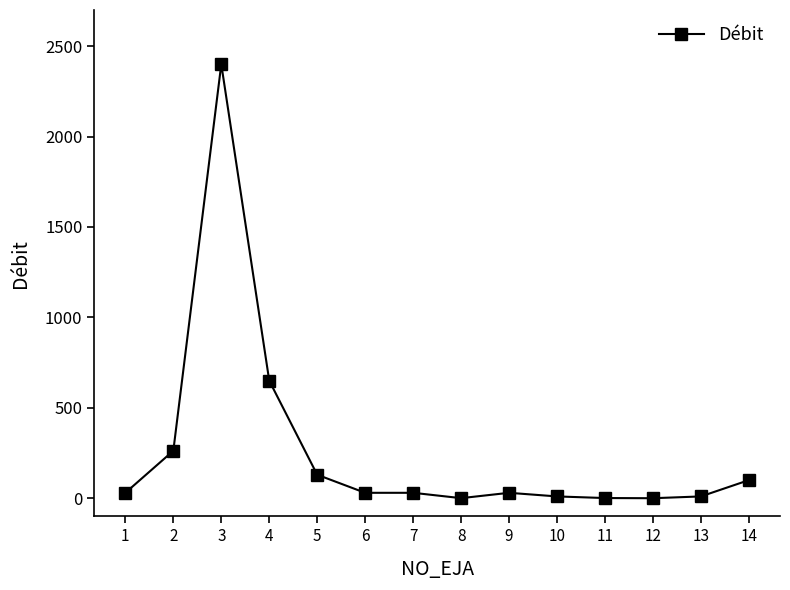

The value at 3 is 2400.0. True or false?

True